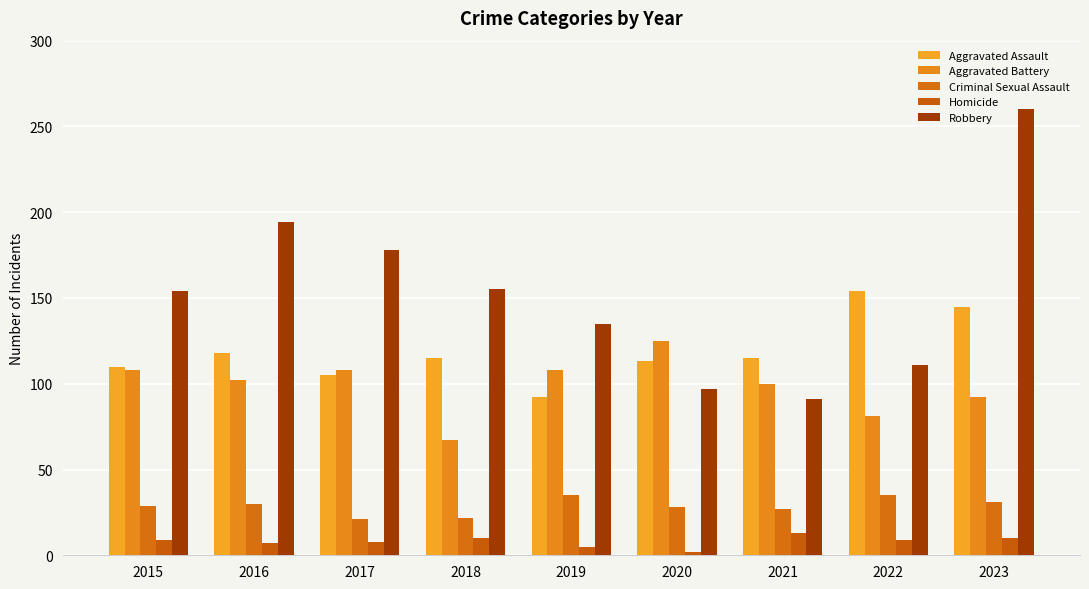

At which label does Aggravated Battery reach its peak?

2020